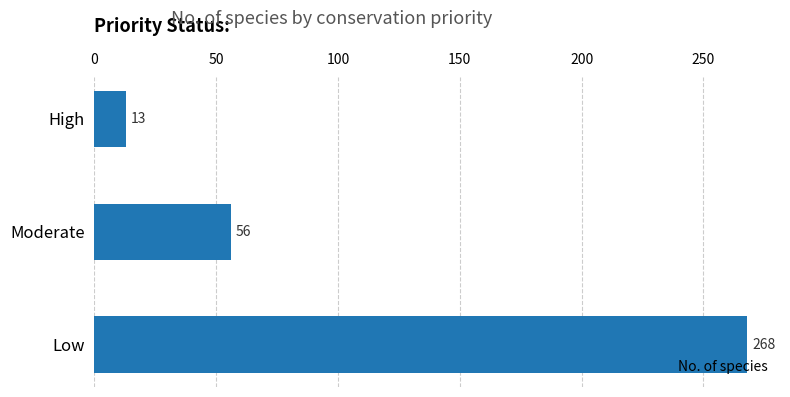

How many data points are less than 56?

1